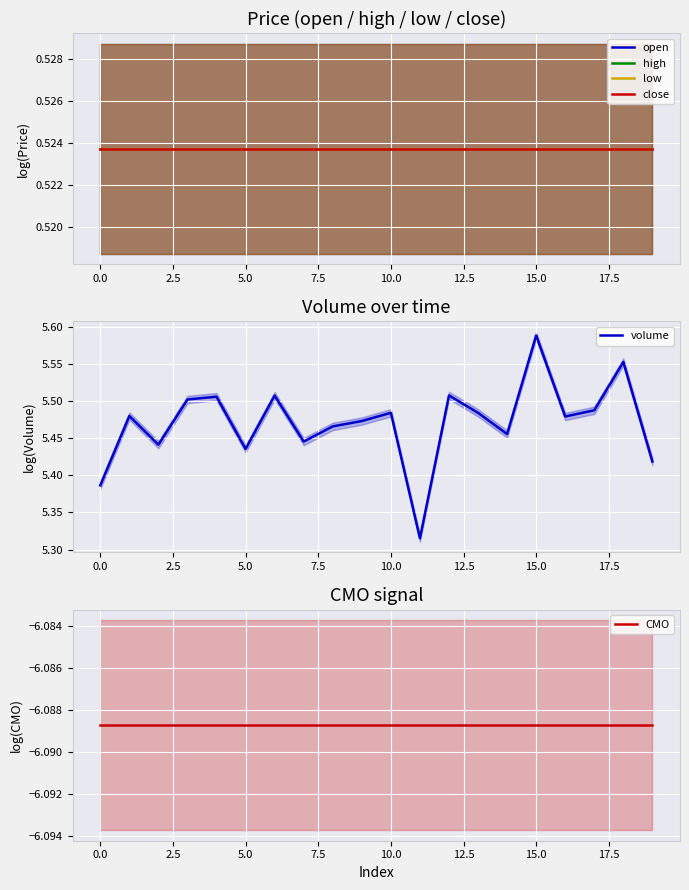

True or false: high and volume intersect in this chart.

False